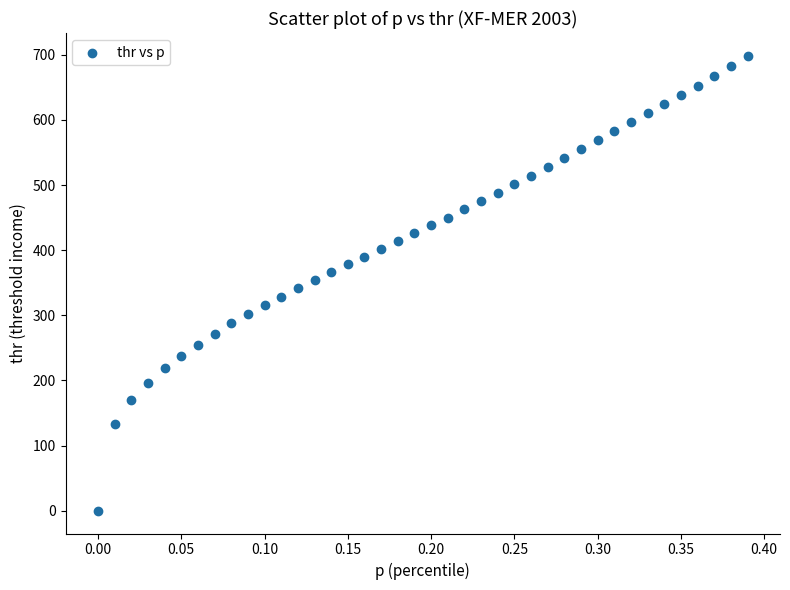

What is the range of X values (max minus min)?

0.4